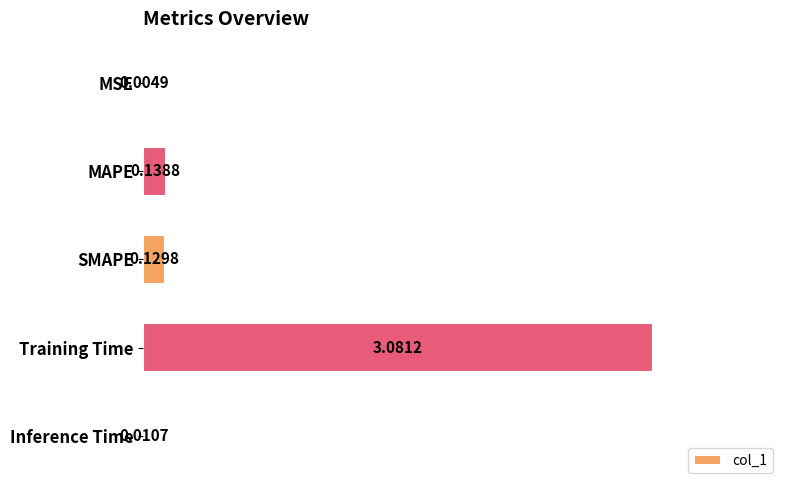

What is the average value?

0.7